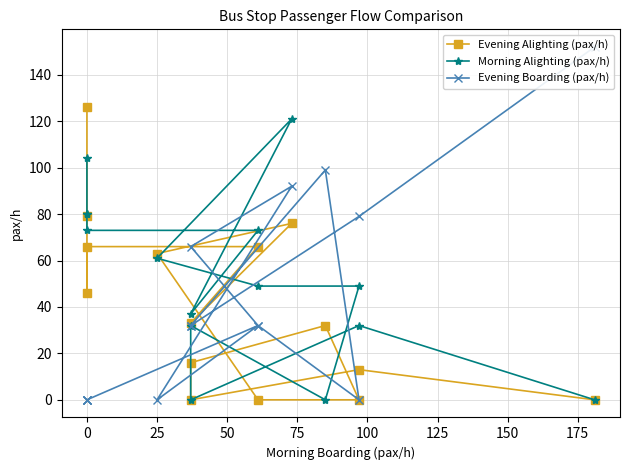

How many categories are shown in the chart?

15